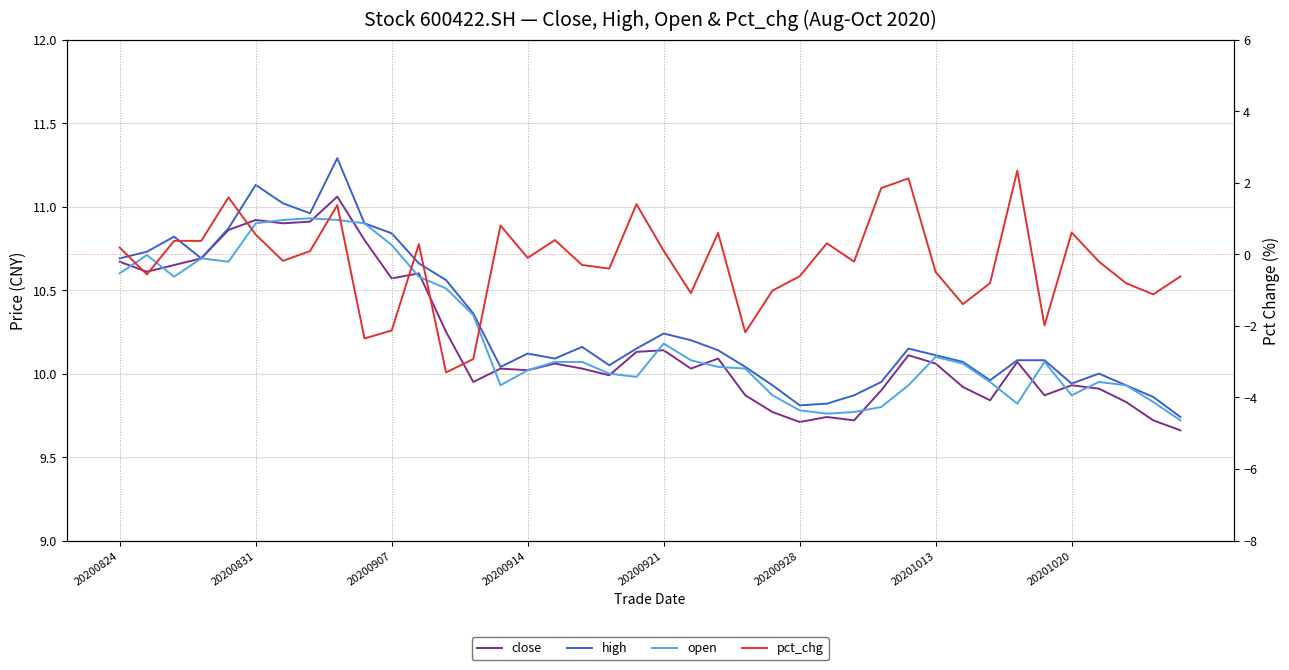

Is the value of high at 26 greater than the value of open at 35?

No